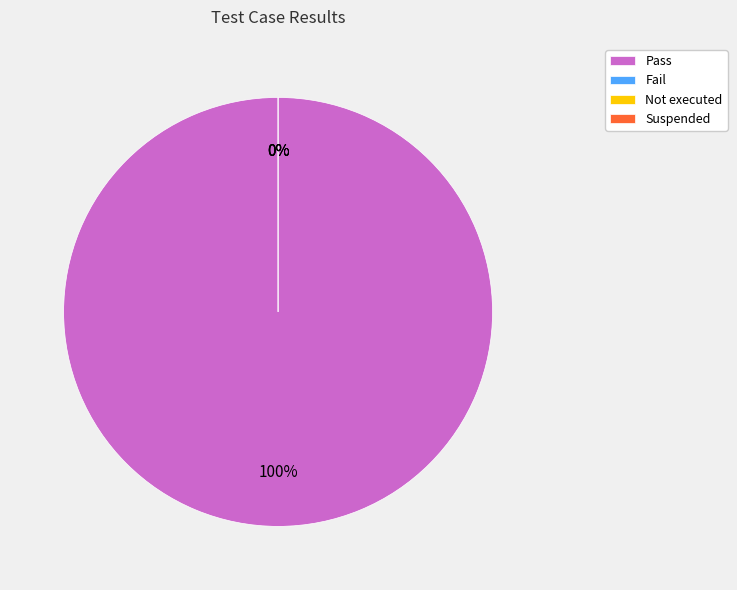

Which slice is the largest?

Pass